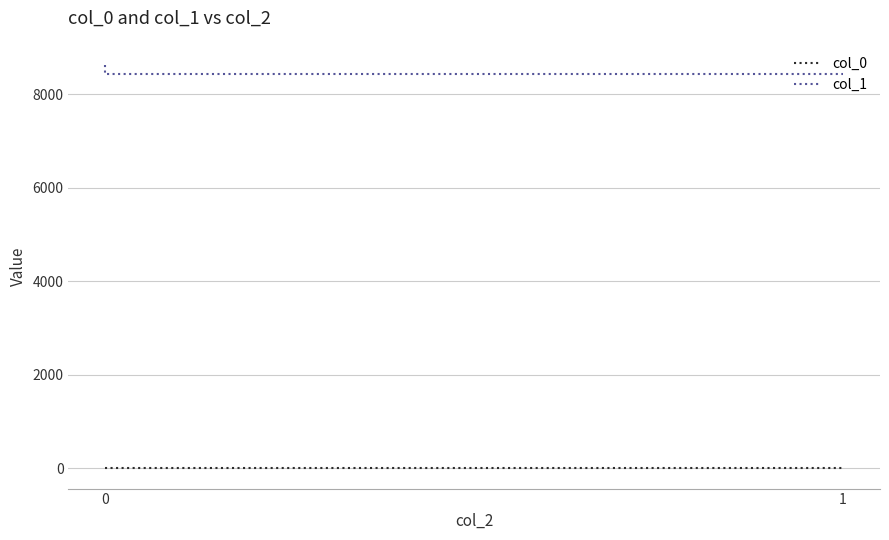

Reading left to right, extract all data points from this chart.

col_0: 0.9	0.9	0.9	0.9
col_1: 8627.9	8432.6	8432.6	8432.6